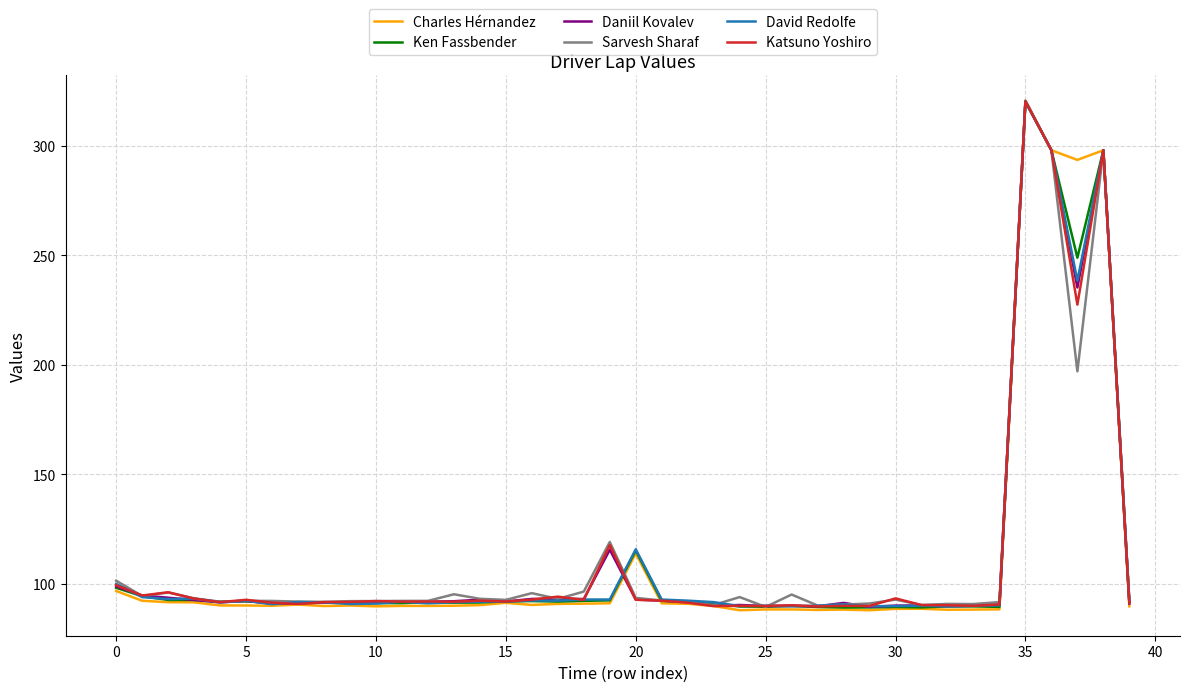

What is the maximum value for Charles Hérnandez?

320.5